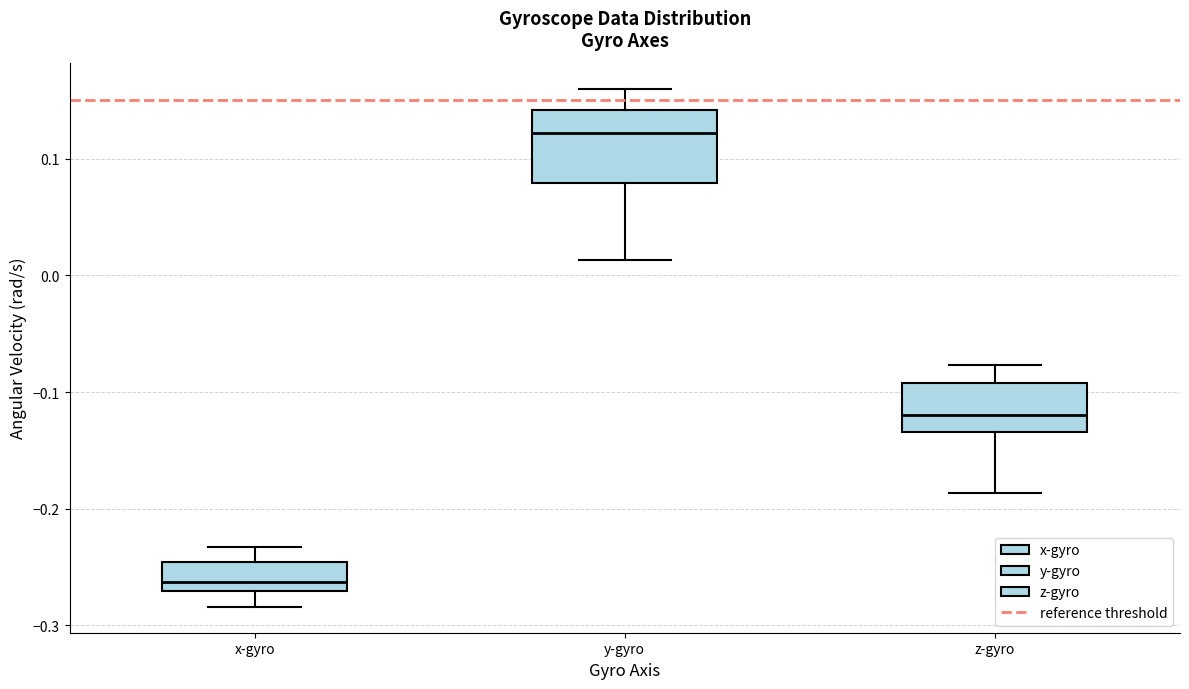

Which box is the tallest, from its lower edge to its upper edge?

y-gyro